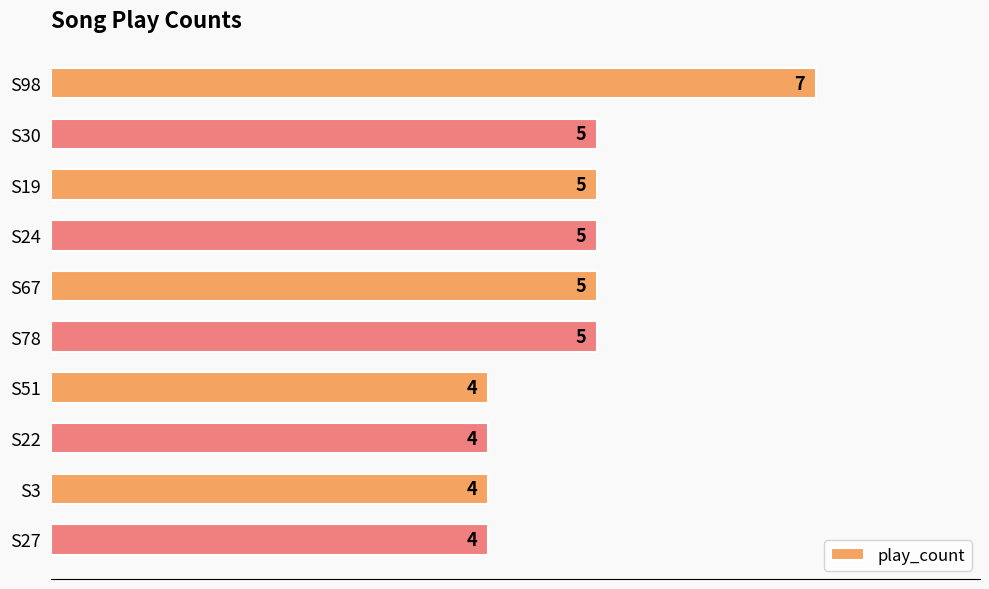

What value does the data have at S22?

4